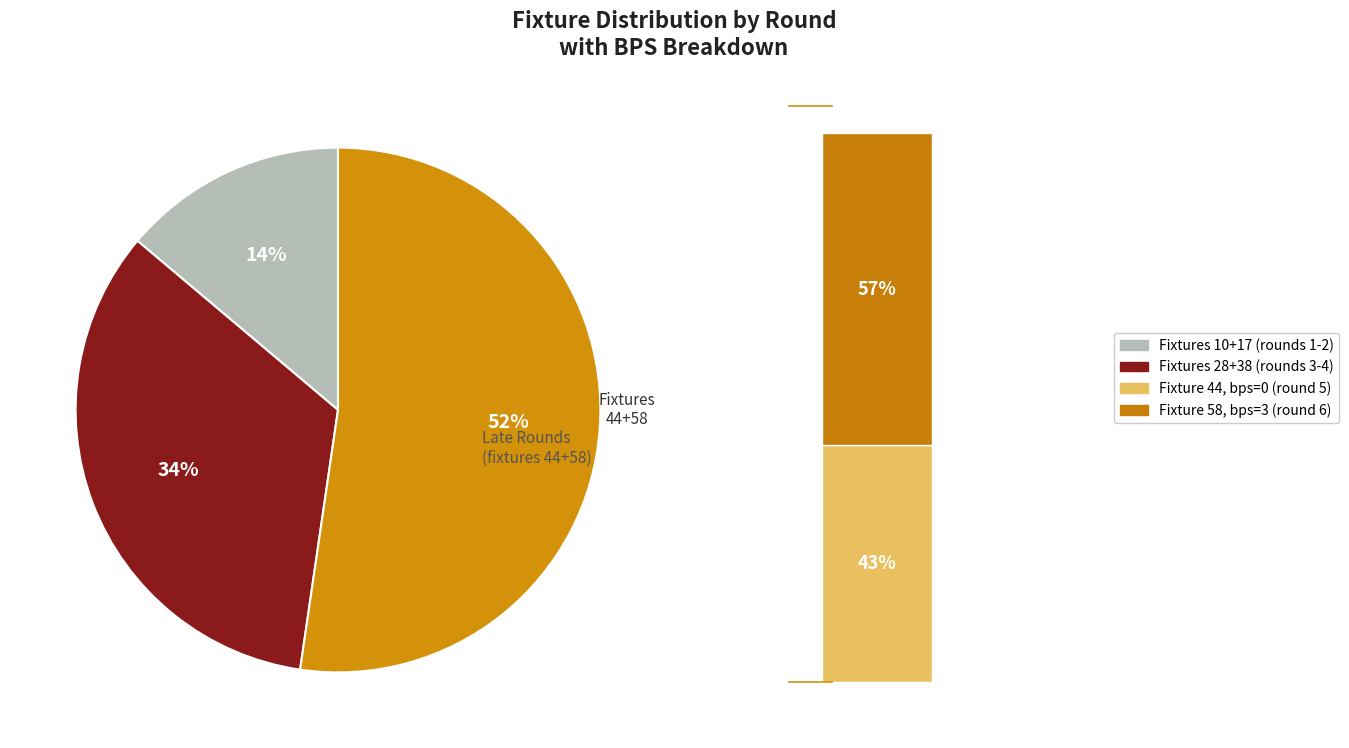

To the nearest percent, what is the combined percentage of round 2 and round 1?

14%